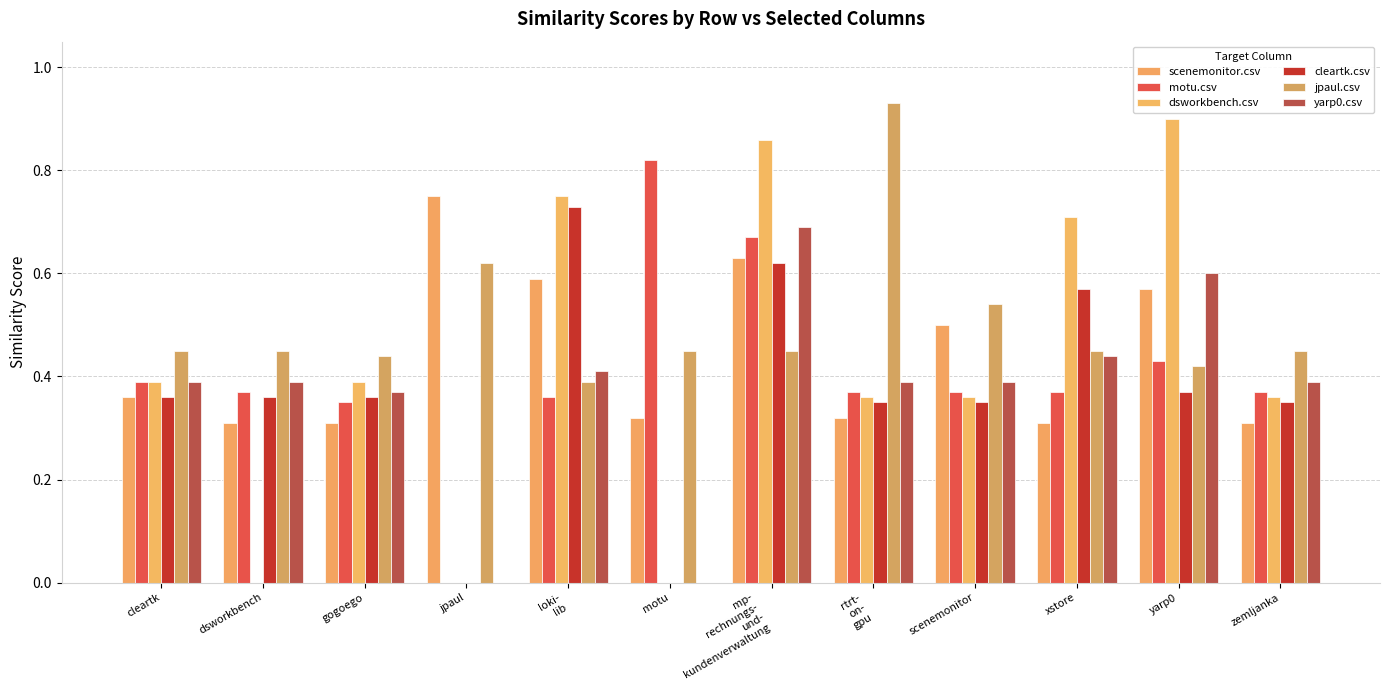

Count the number of data series in this chart.

6